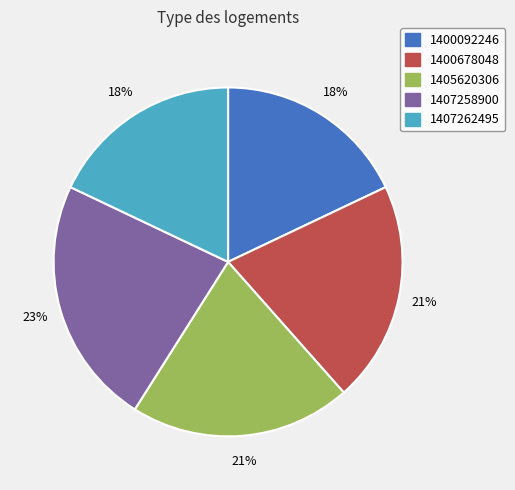

To the nearest percent, what is the average slice percentage?

20%